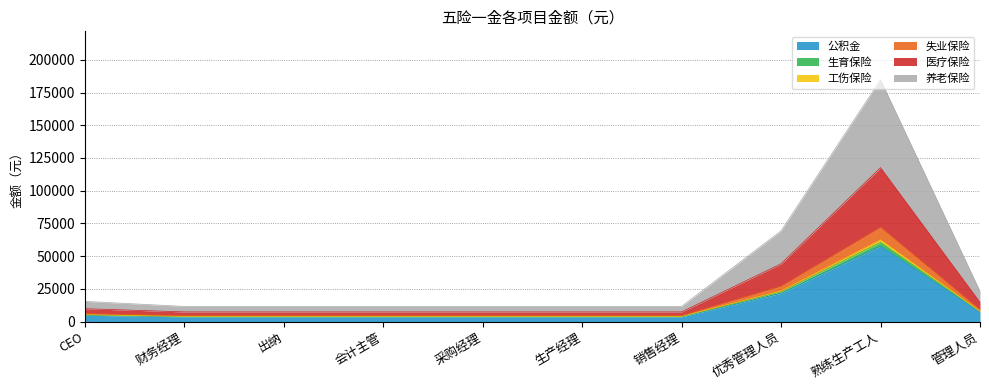

What is the total value across all series at 财务经理?

11550